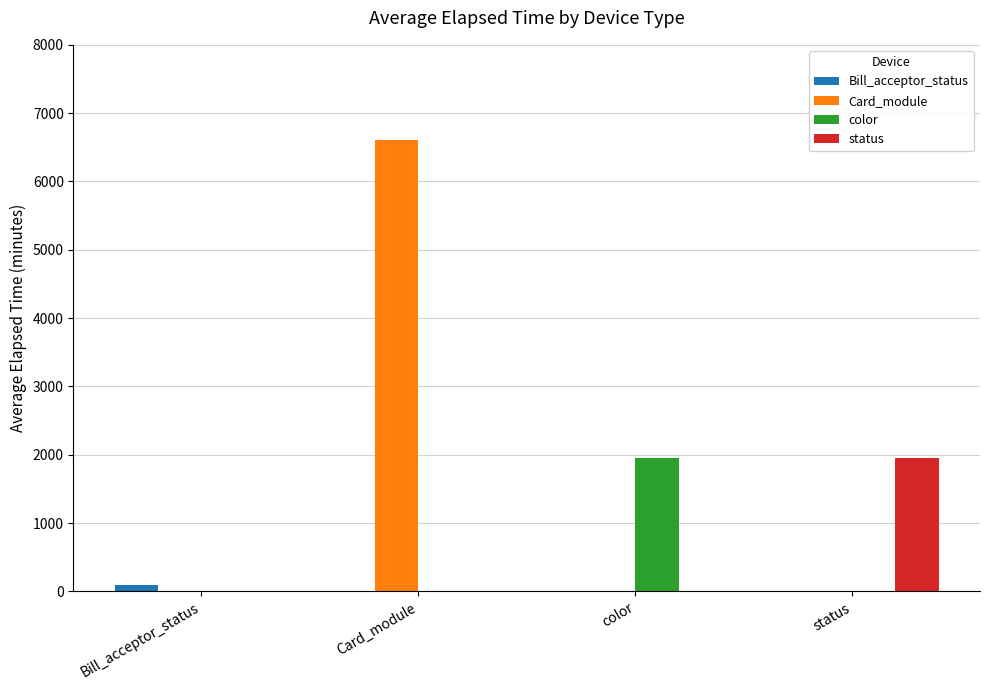

What is the spread (max minus min) of values at Bill_acceptor_status?

90.0